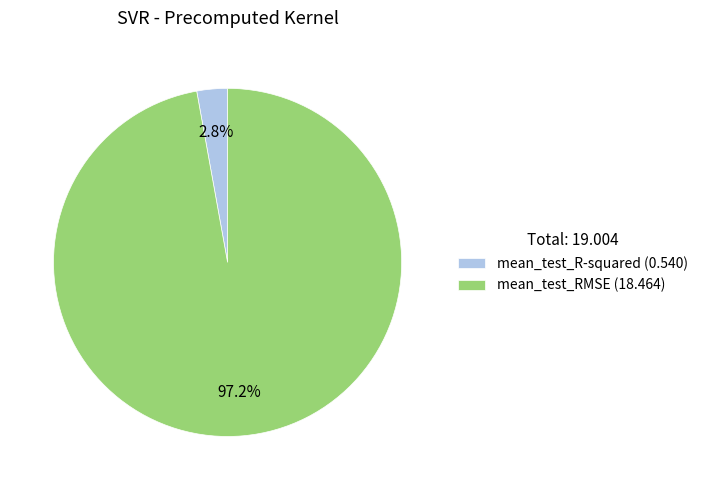

Is there any slice that represents more than half of the pie?

Yes